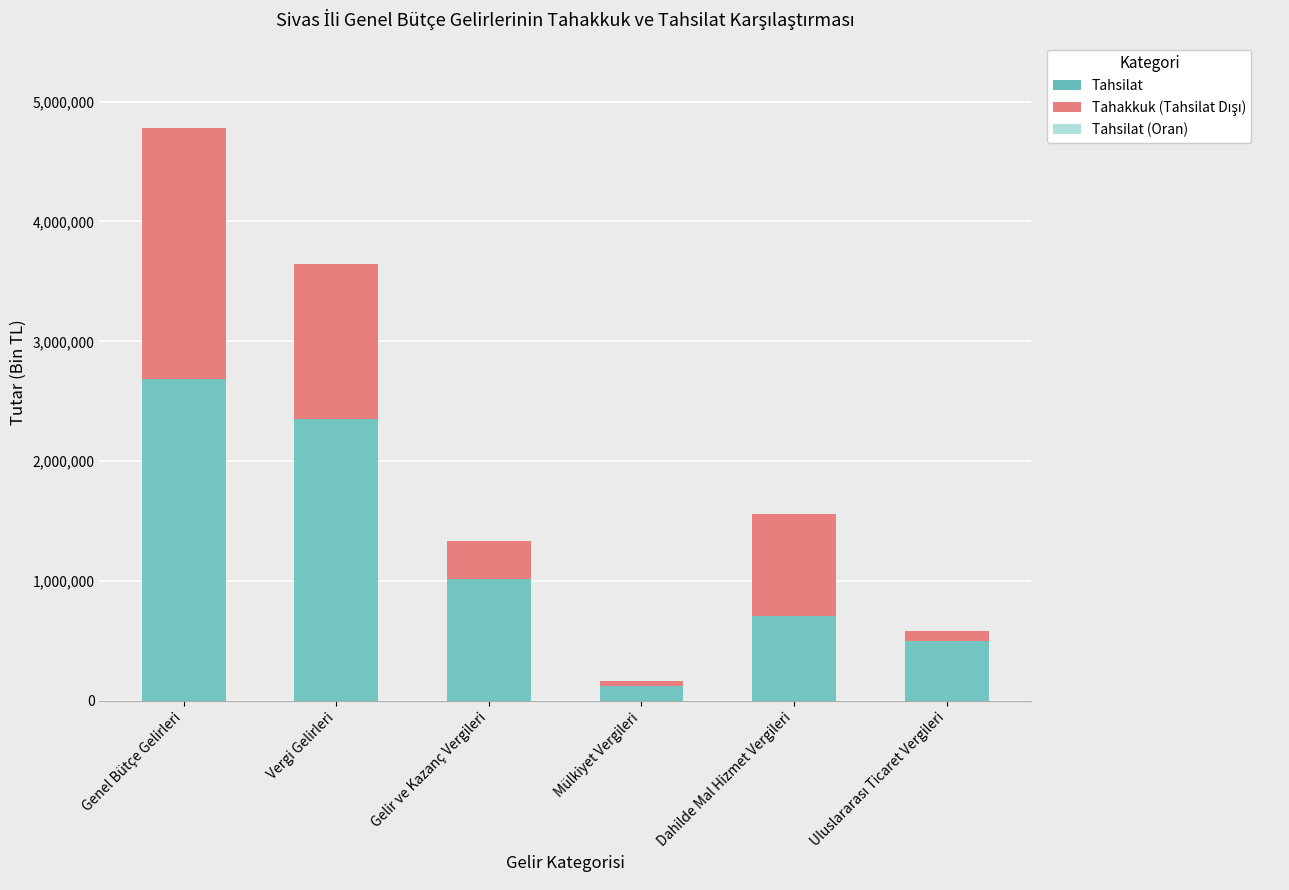

What is the maximum value for Tahakkuk (Tahsilat Dışı)?

2088922